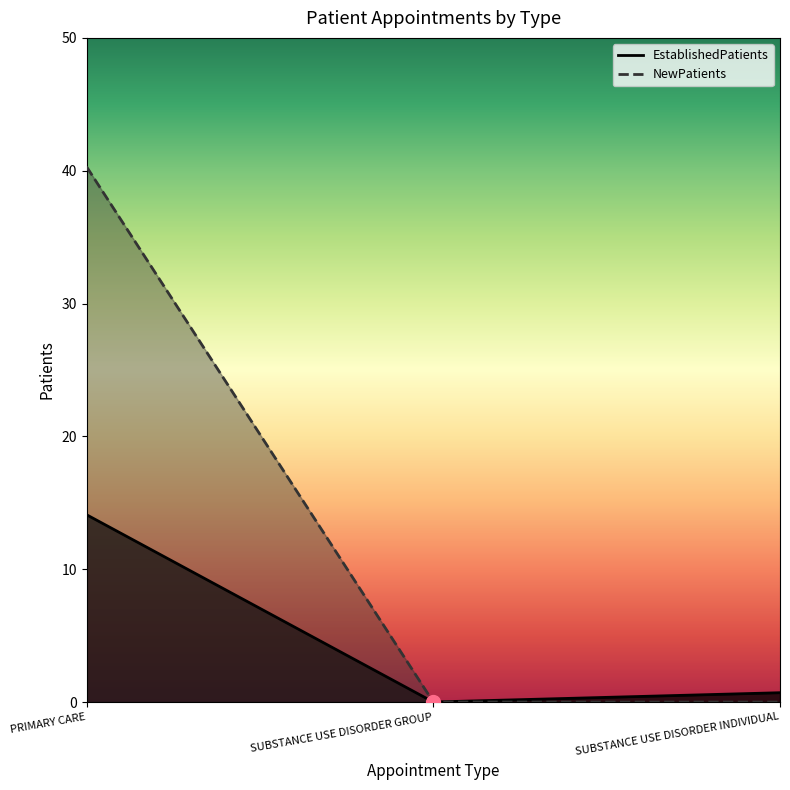

What is the difference between the highest and lowest values at PRIMARY CARE?

26.2